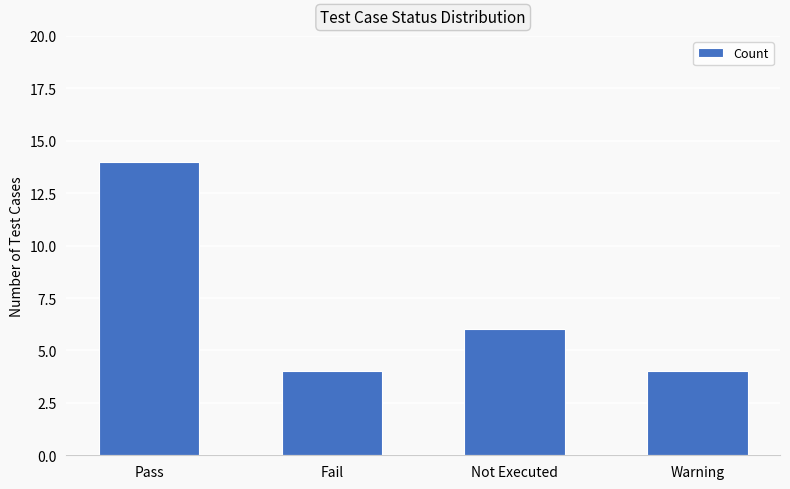

Is it true that the value at Pass is 14?

True